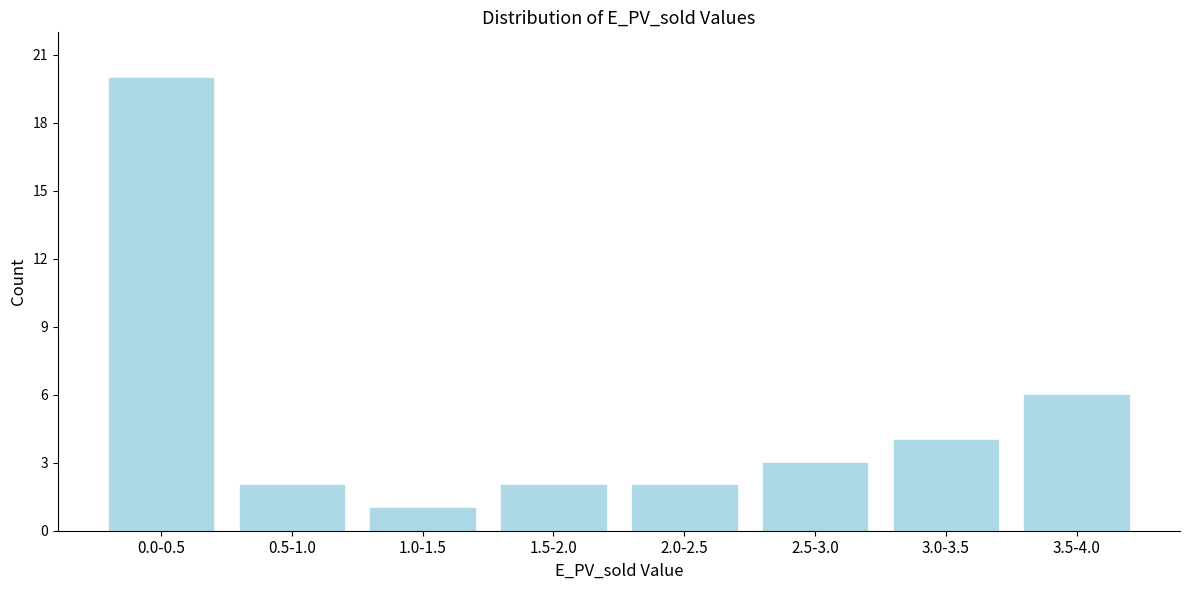

Reading left to right, what are all the values shown in this chart?

0.0-0.5=20	0.5-1.0=2	1.0-1.5=1	1.5-2.0=2	2.0-2.5=2	2.5-3.0=3	3.0-3.5=4	3.5-4.0=6